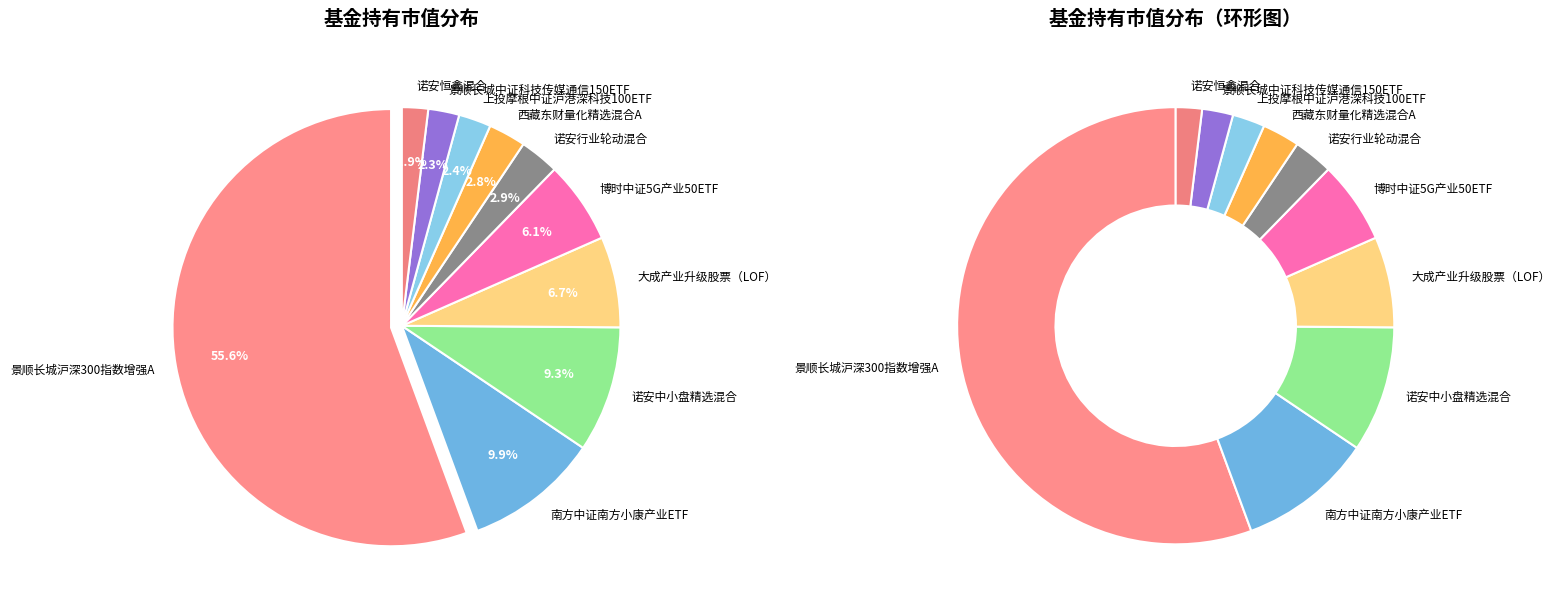

Between 大成产业升级股票（LOF） and 诺安恒鑫混合, which is larger?

大成产业升级股票（LOF）